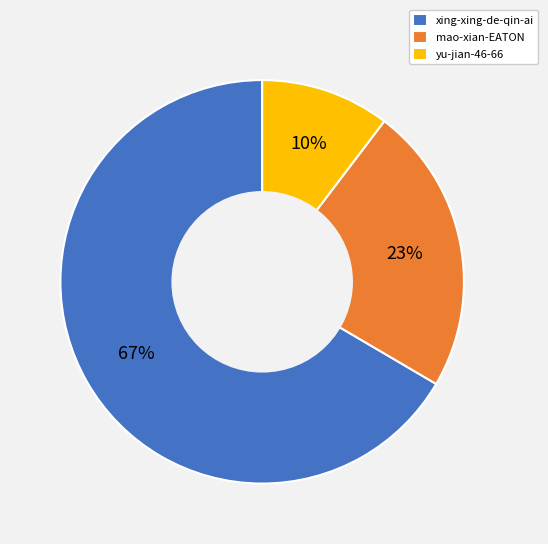

What is the ratio of the value at yu-jian-46-66 to the value at mao-xian-EATON?

0.4